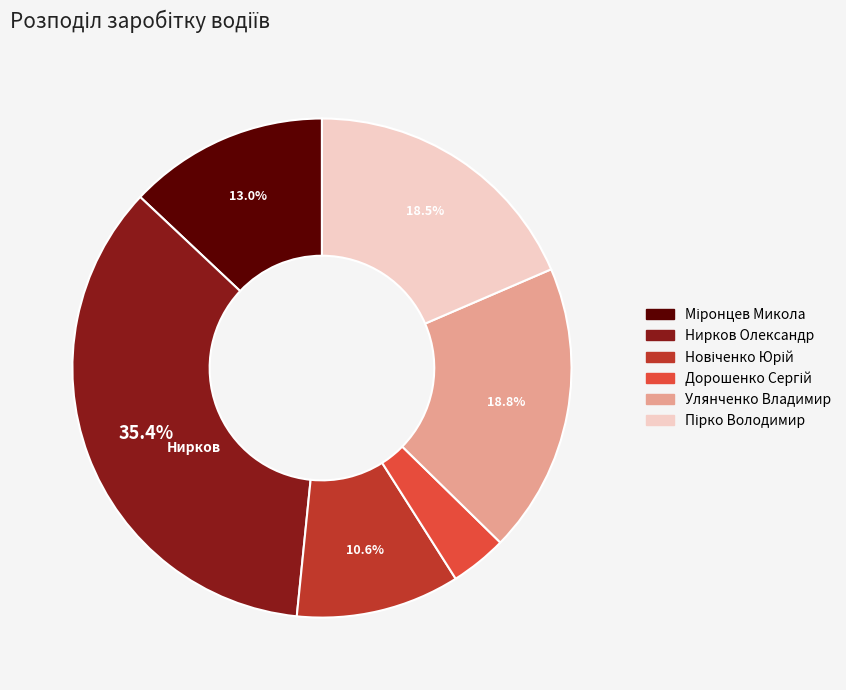

What portion of the pie excludes Нирков Олександр?

64.6%